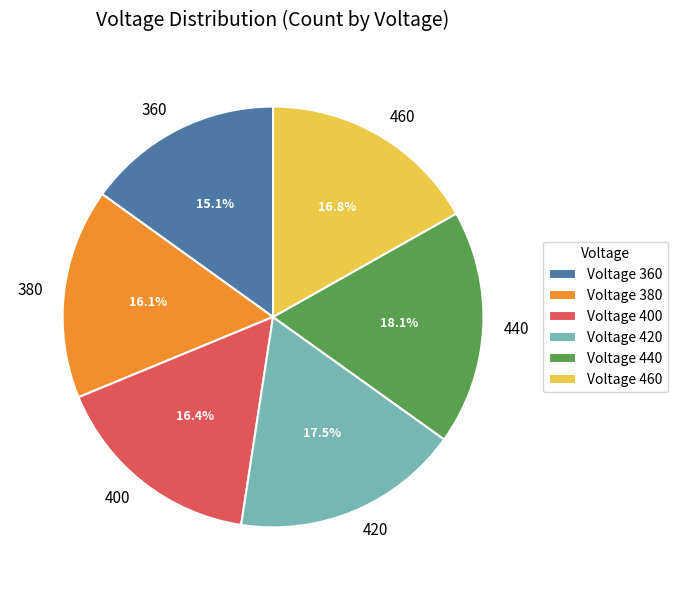

What percentage is the 440 slice, to the nearest percent?

18%